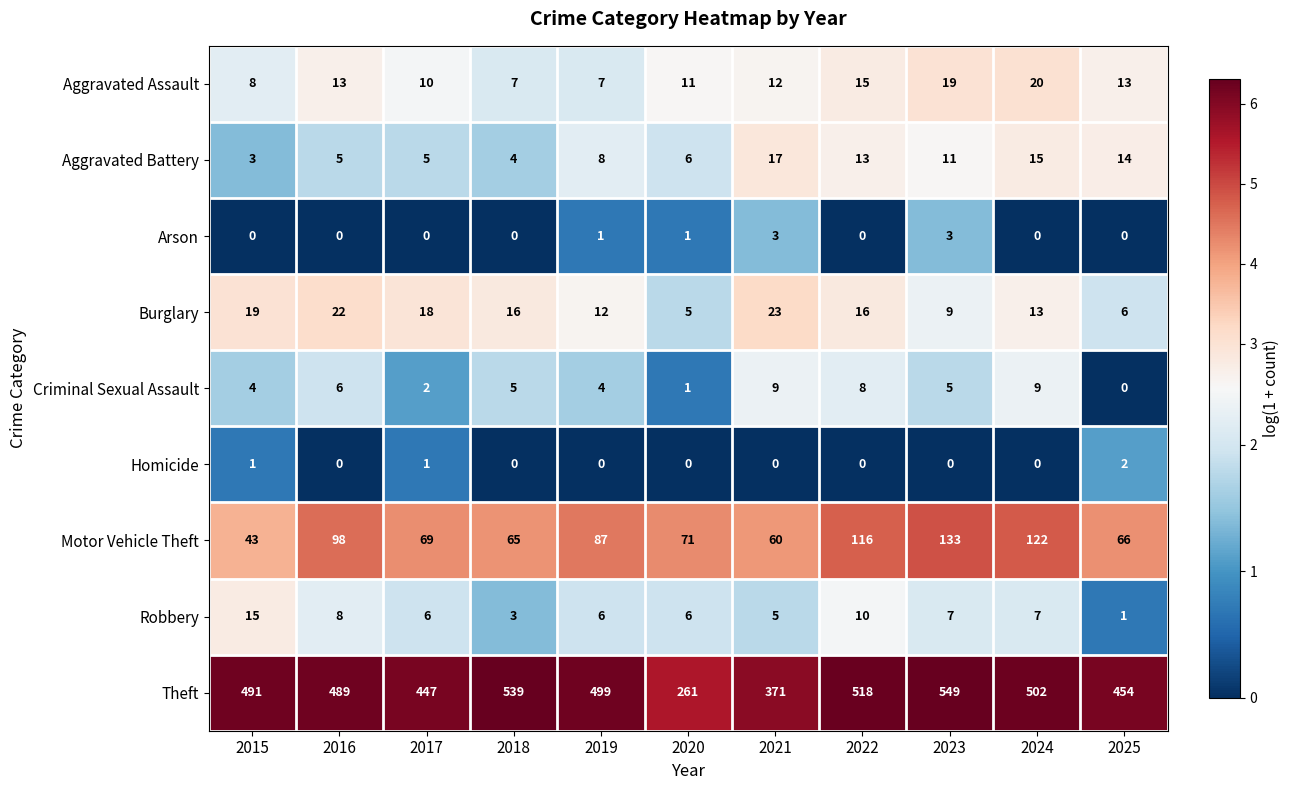

What is the sum of all Aggravated Assault values?

135